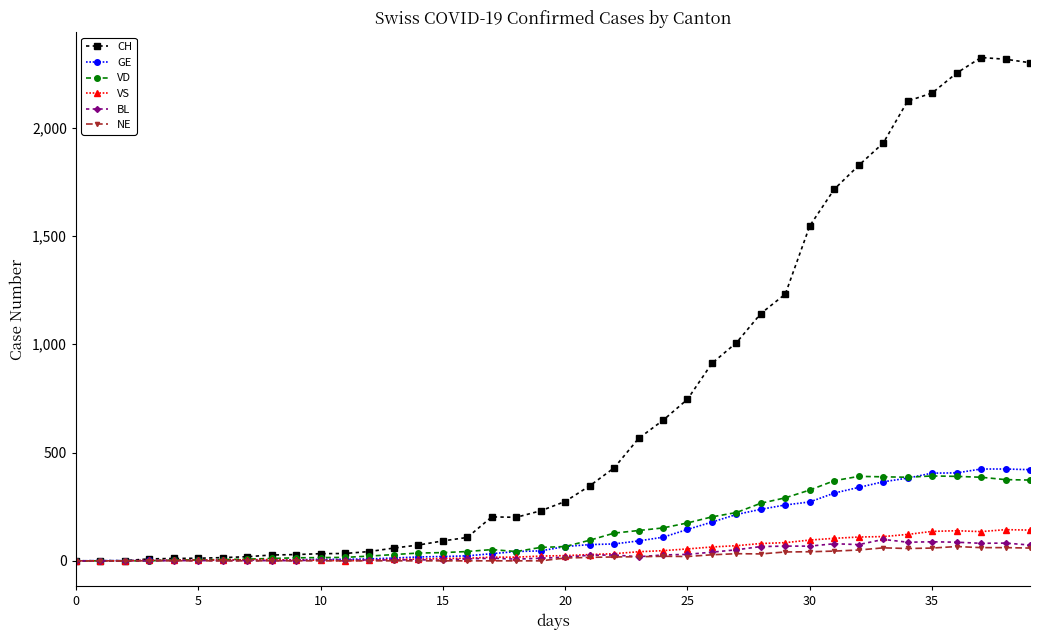

Which series has the largest range (max minus min)?

CH